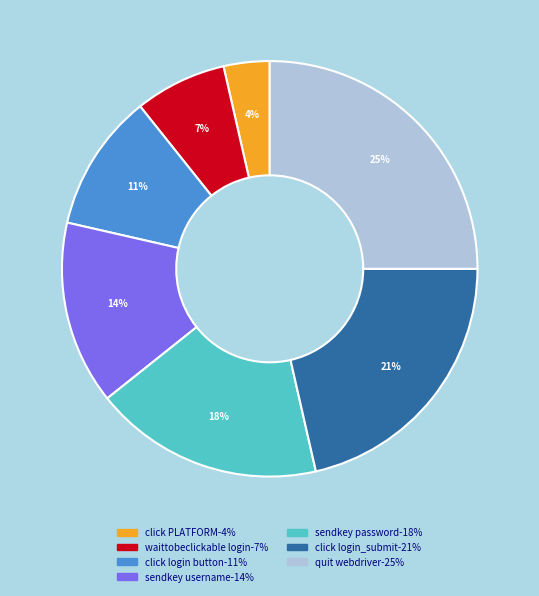

Which has a higher value, waittobeclickable login or sendkey password?

sendkey password